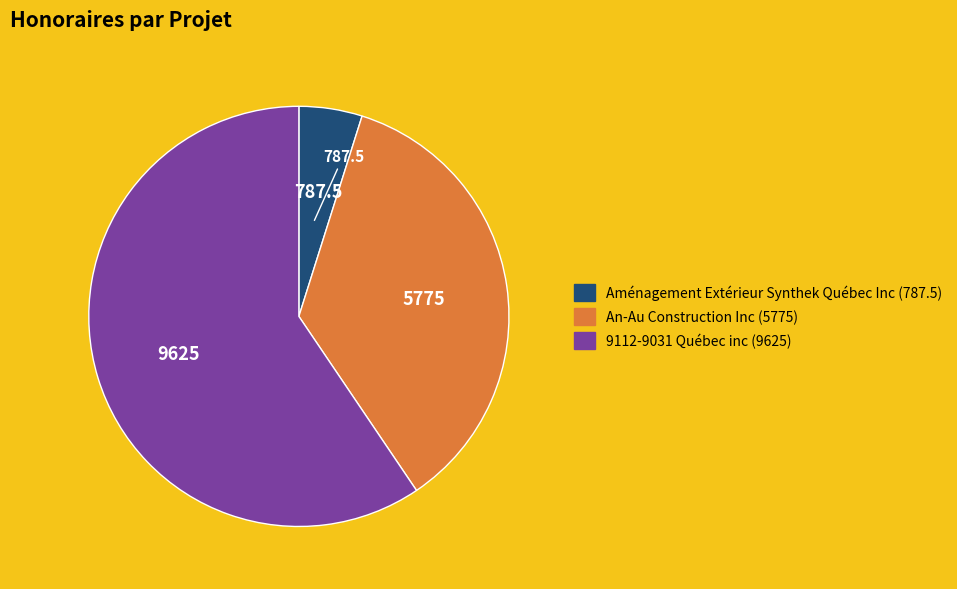

Is it true that 9112-9031 Québec inc (9625) is 48% of the pie?

False